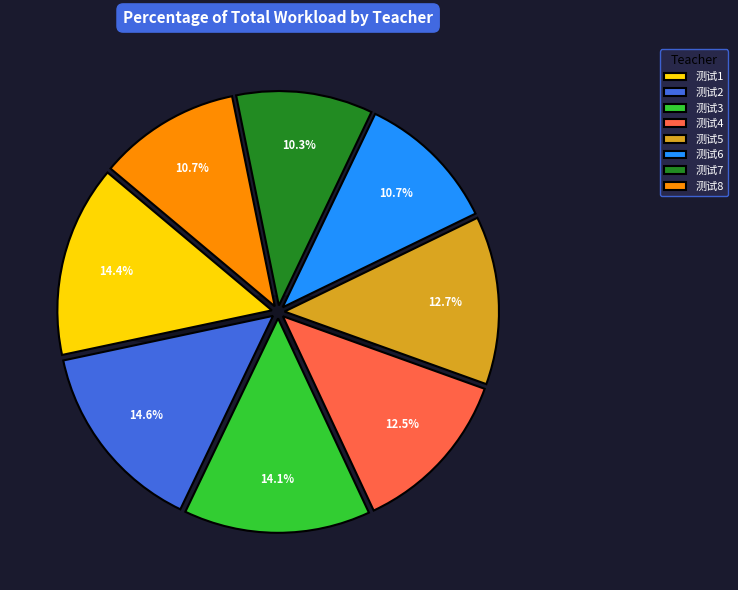

Count the number of slices in the pie.

8